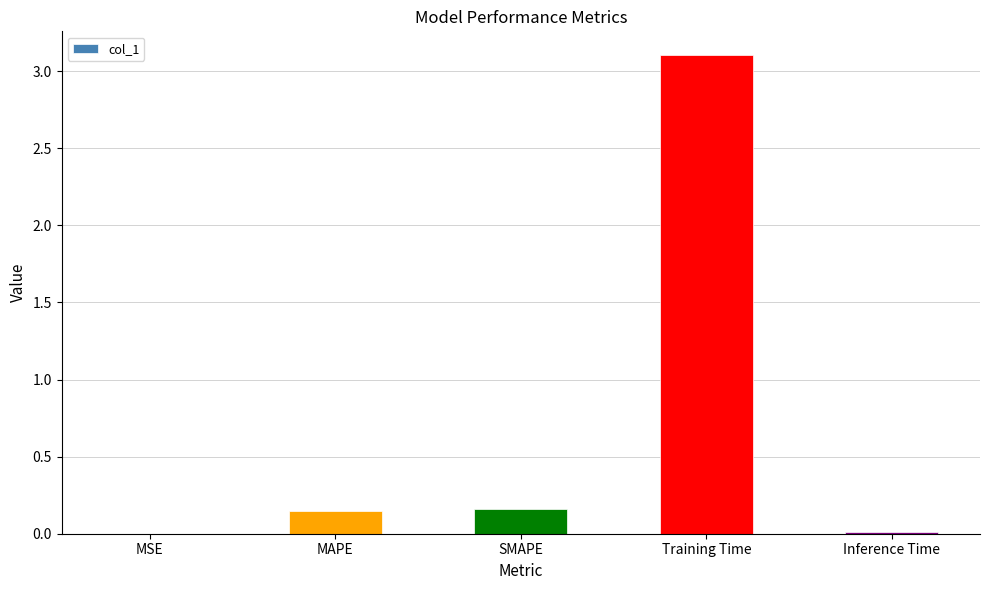

What is the sum of all values?

3.4